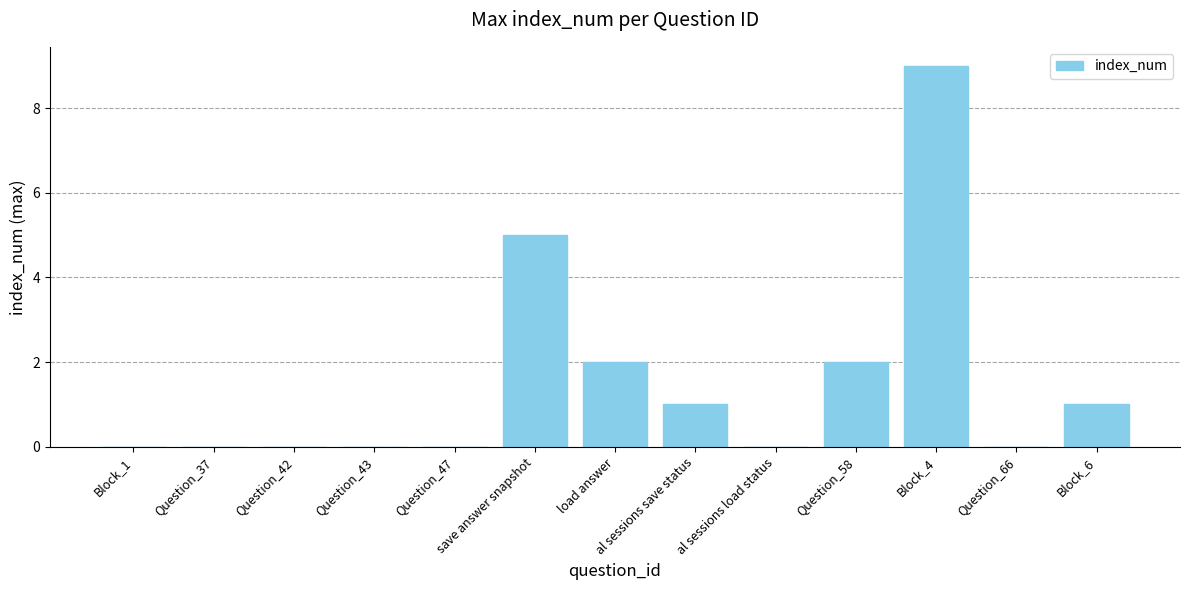

What is the maximum value shown in the chart?

9